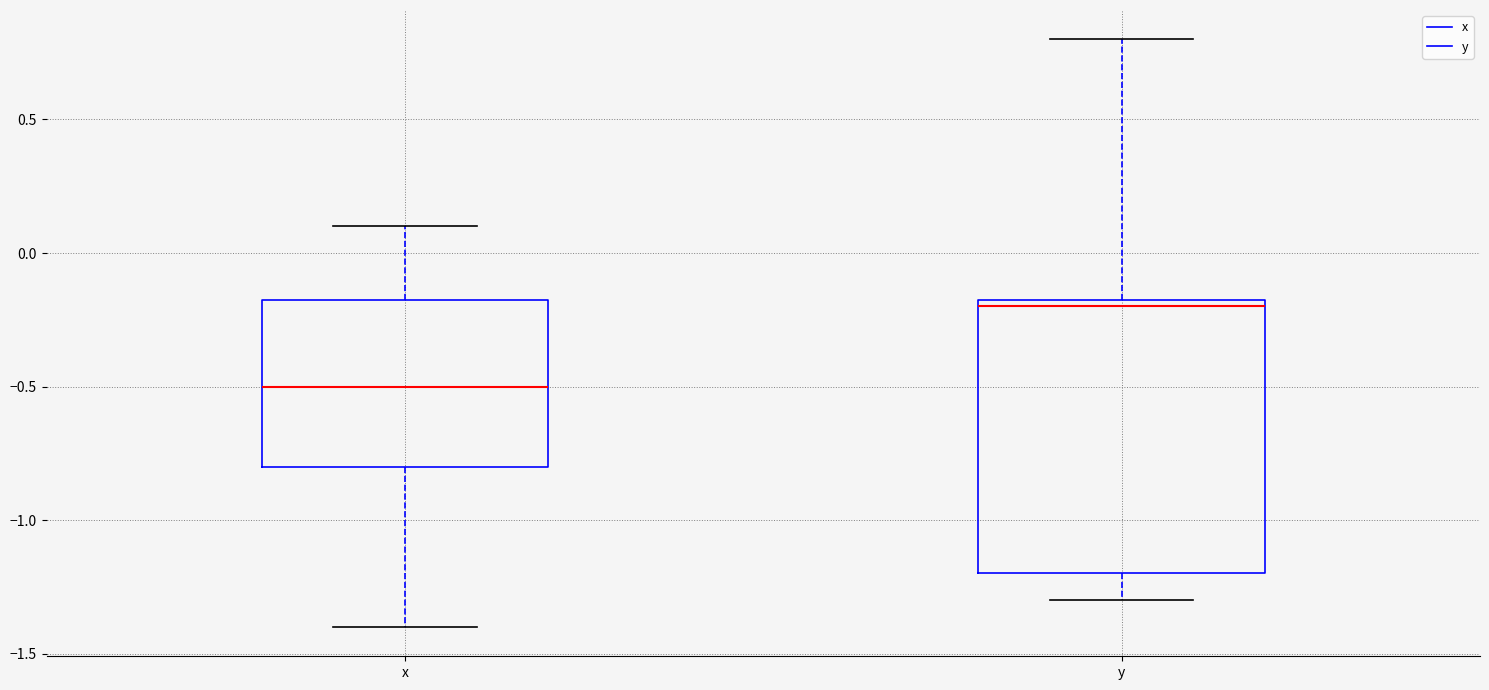

Reading left to right, transcribe this box plot: for each box, give where its median line is, the range the box spans, and where its two whiskers end, as read against the y-axis. The values are not printed on the chart, so give them approximately, as read against the axis.

x: median -0.50, box -0.80 to -0.15, whiskers -1.40 to 0.10
y: median -0.20, box -1.20 to -0.15, whiskers -1.30 to 0.80